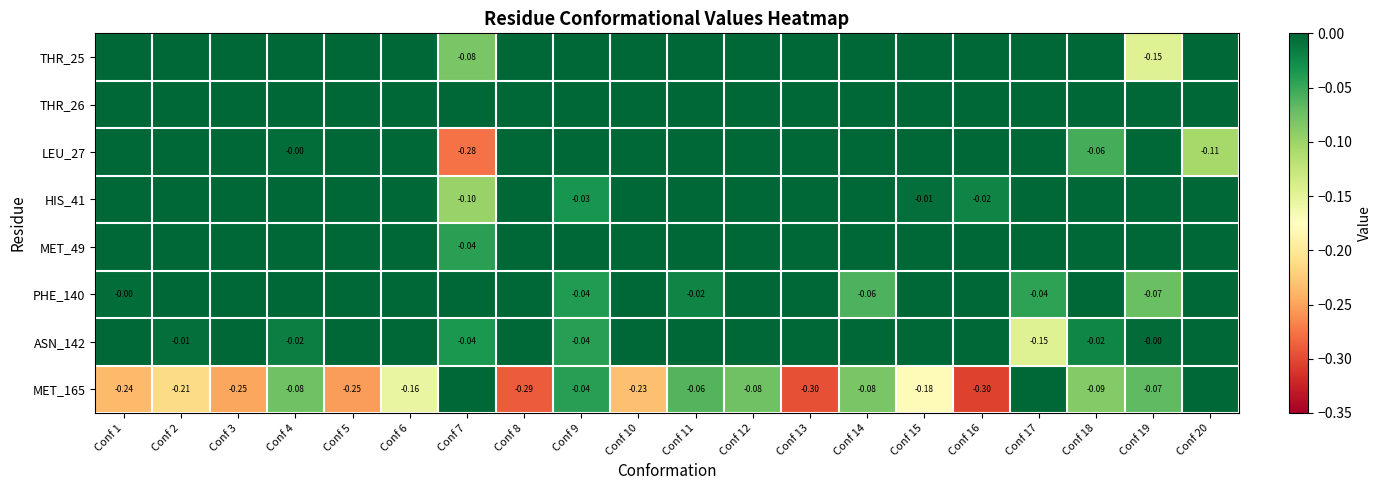

At which category does the chart reach its peak across all series?

Conf 1